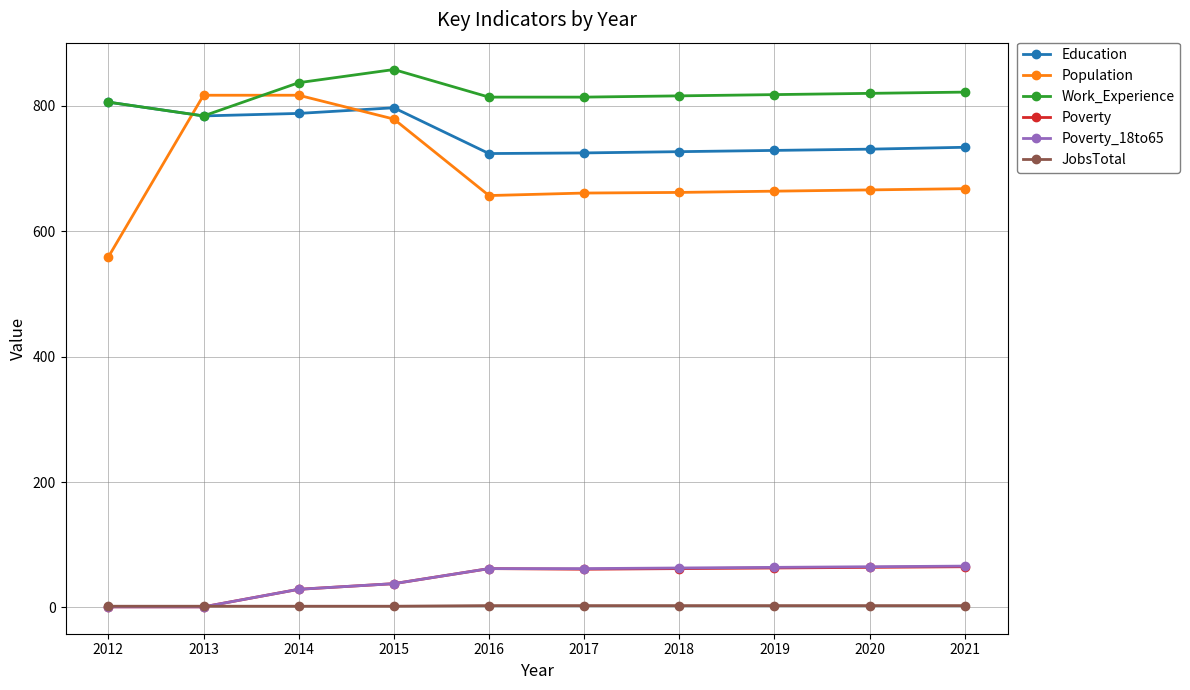

What is the total value across all series at 2017?

2326